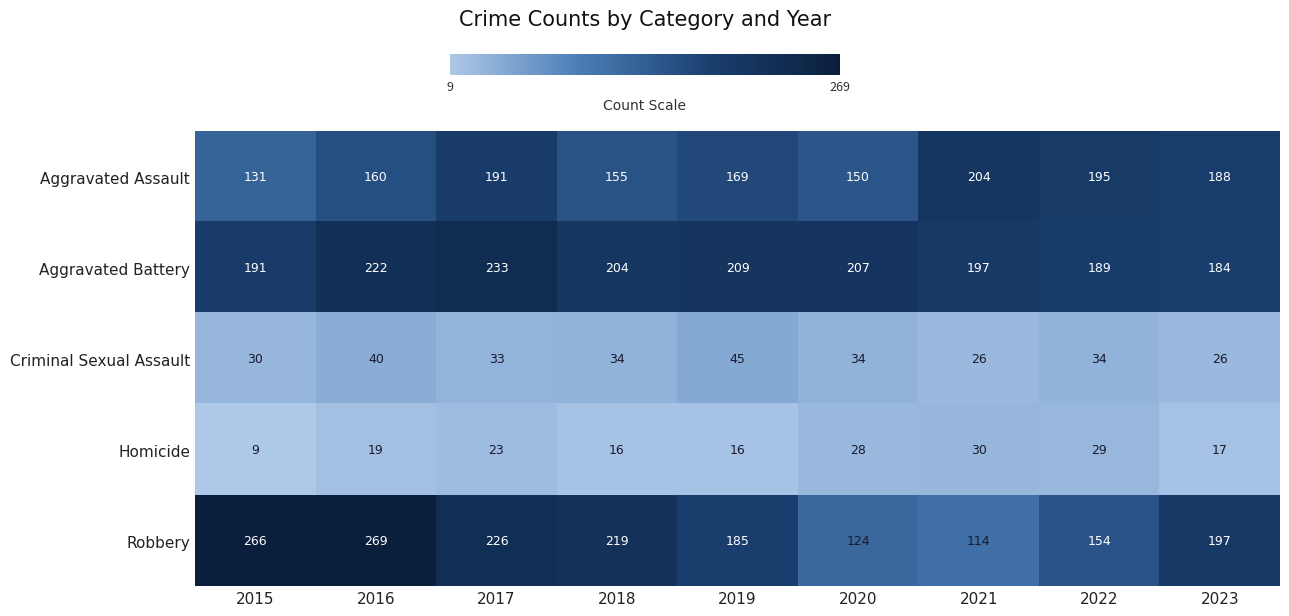

What is the difference between the second highest and second lowest values in the Aggravated Assault series?

45